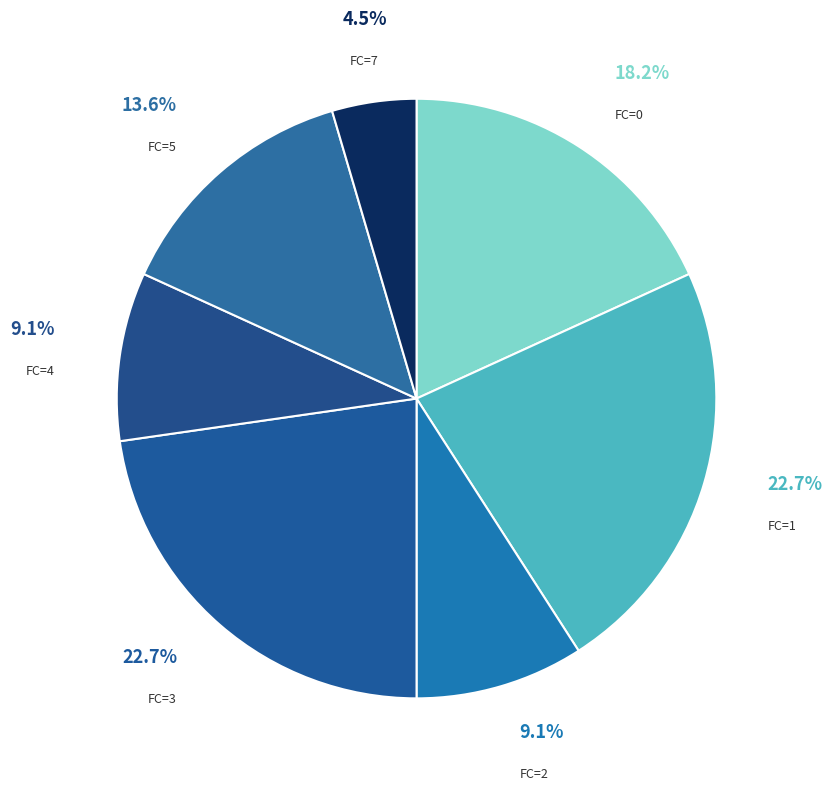

The FC=5 slice represents 21% of the pie. True or false?

False